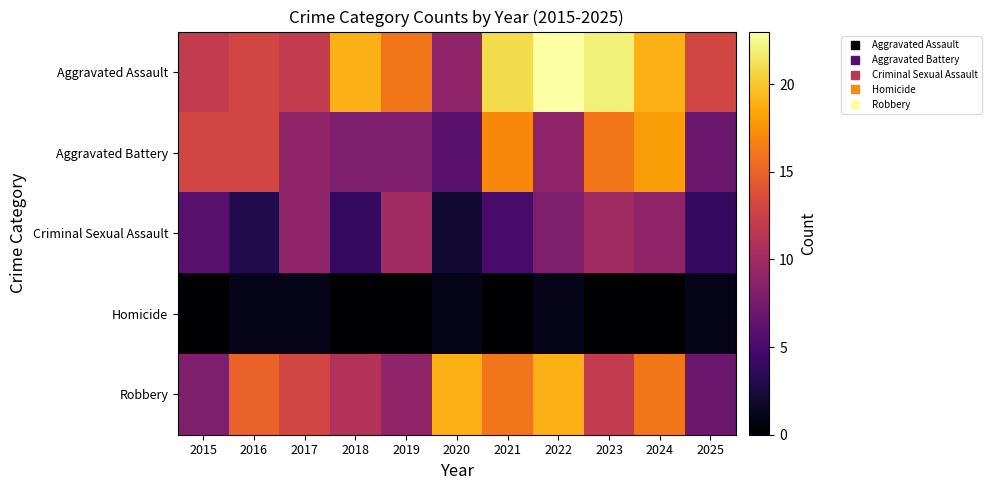

Between 2015 and 2021, which series saw the biggest shift?

Aggravated Assault